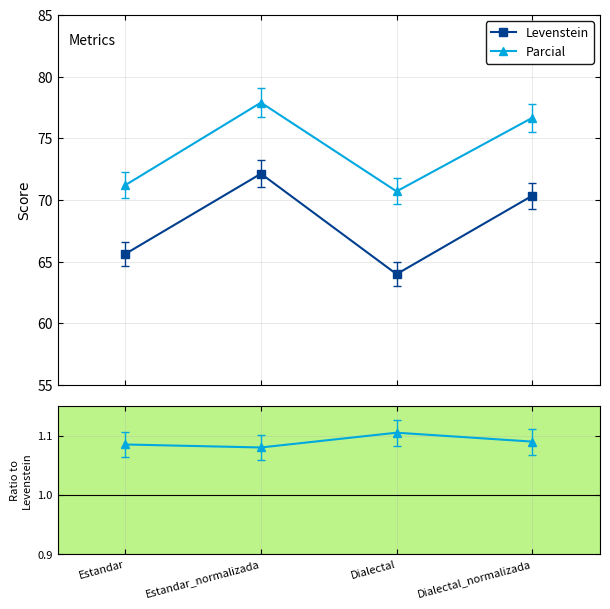

What is the difference between the maximum and minimum values in the Levenstein series?

8.1